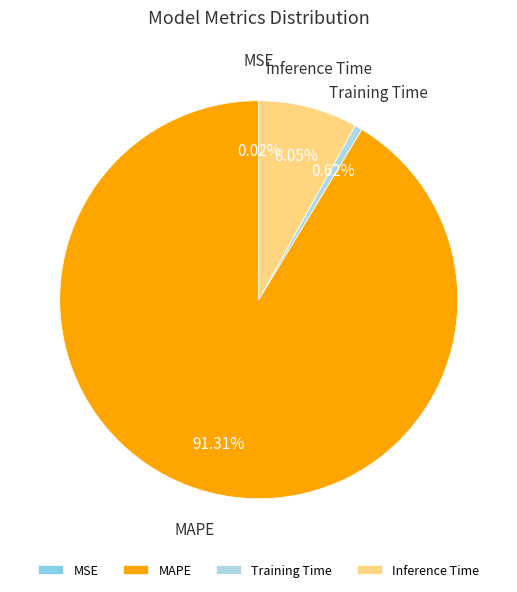

Is there a majority slice in this chart?

Yes